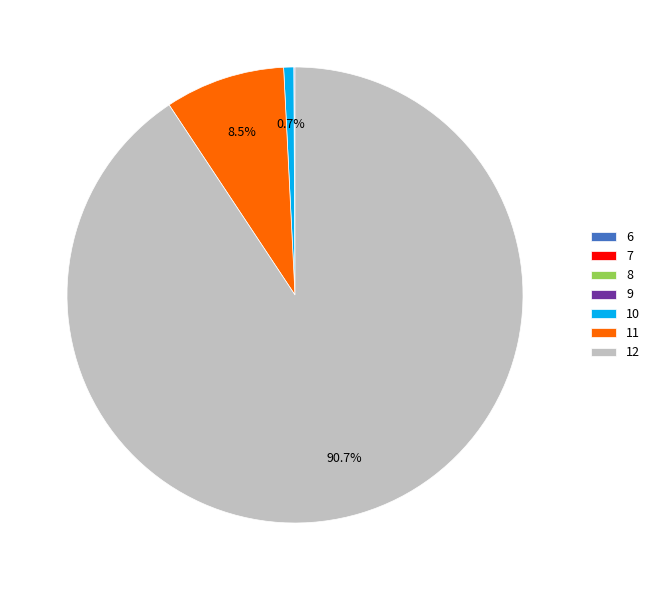

What is the largest slice in the pie chart?

12